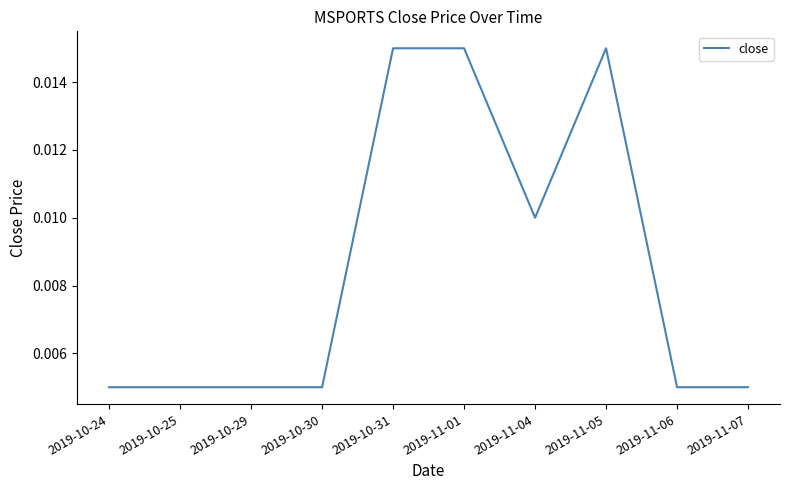

What position from the right is 2019-10-31?

6